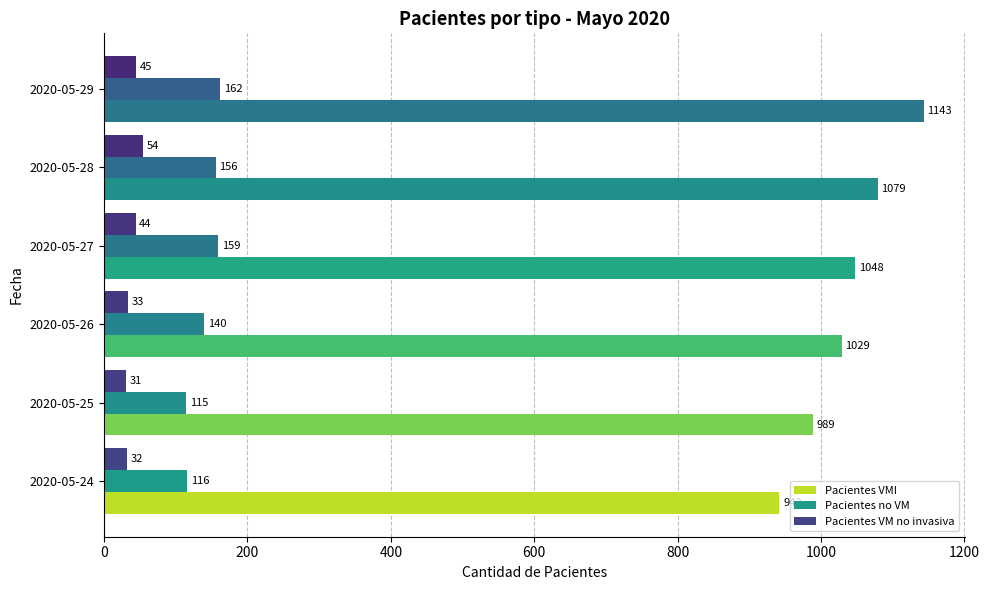

Rank the series by their maximum value, from lowest to highest.

Pacientes VM no invasiva, Pacientes no VM, Pacientes VMI